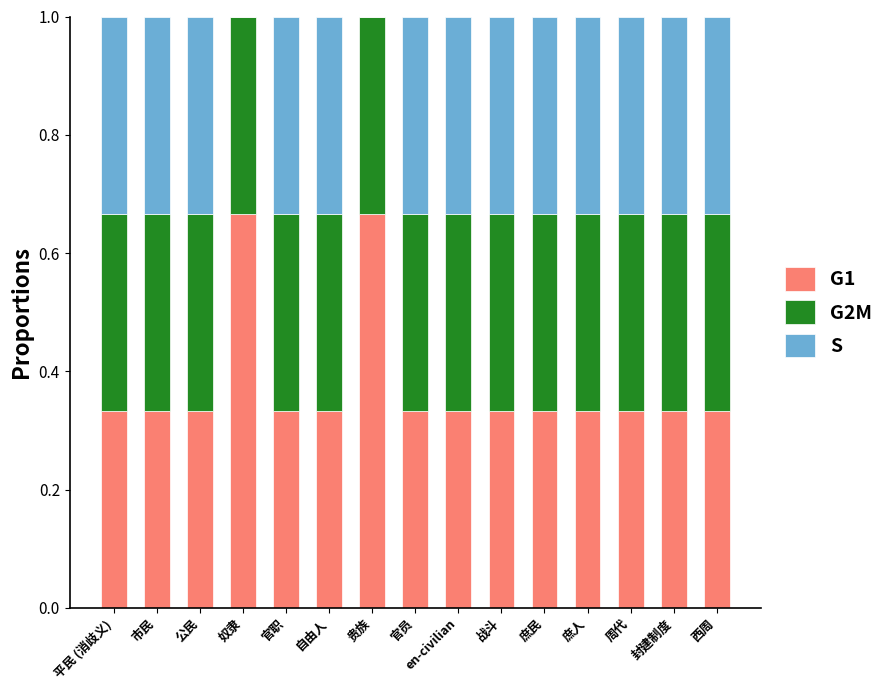

What is the sum of all G1 values?

5.7